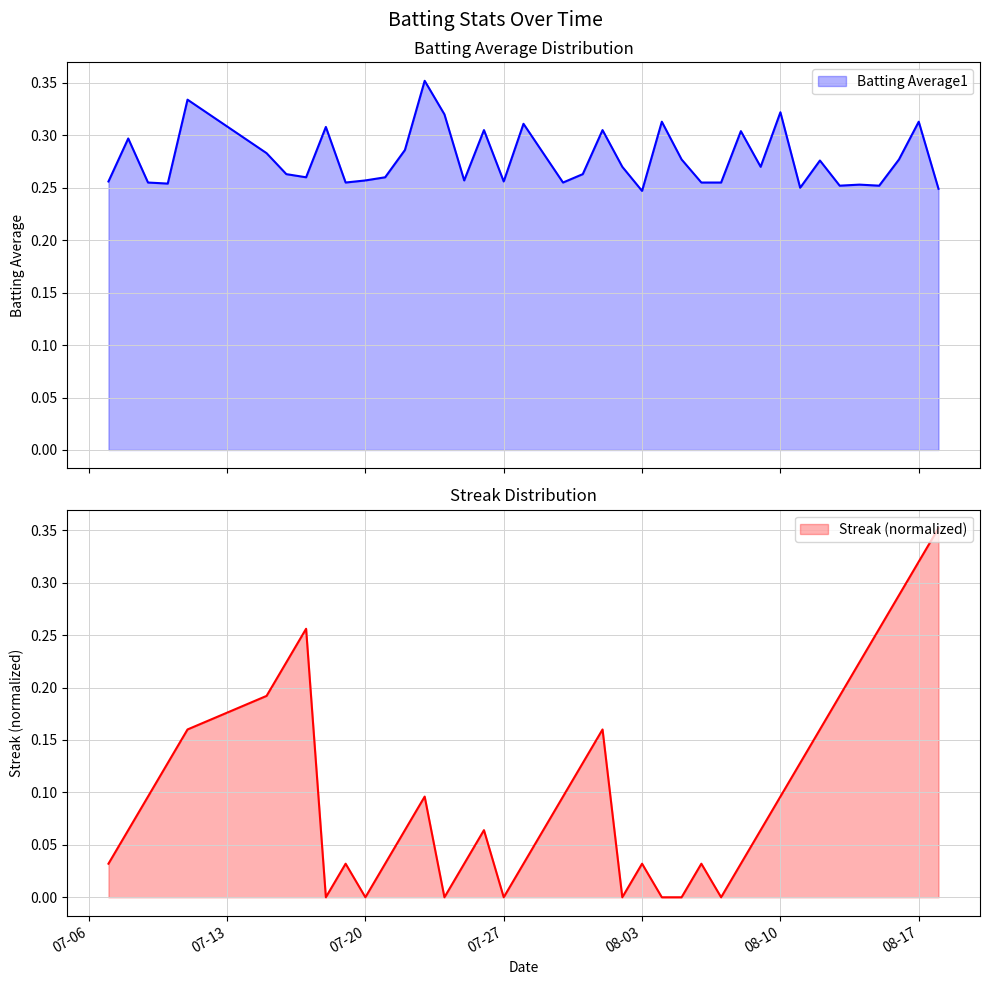

At which category does Batting Average1 reach its first local peak?

2010-07-08